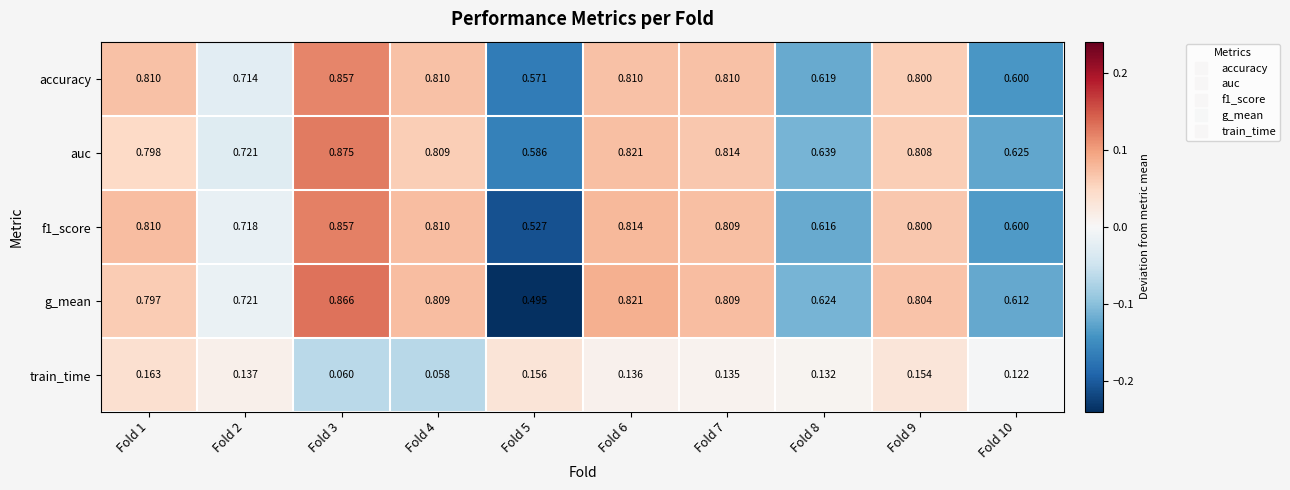

Which series has the largest range (max minus min)?

g_mean